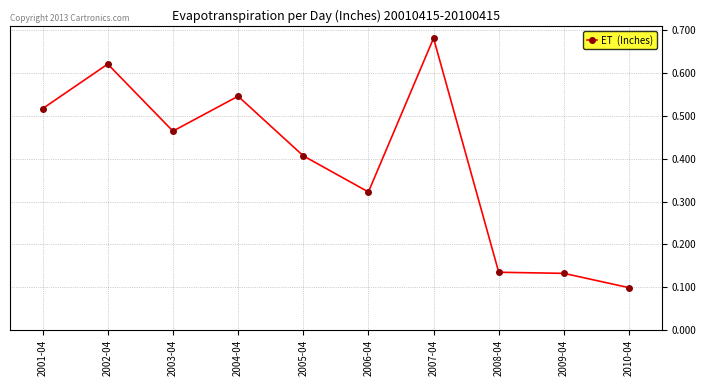

What is the approximate value at 2005-04?

0.4